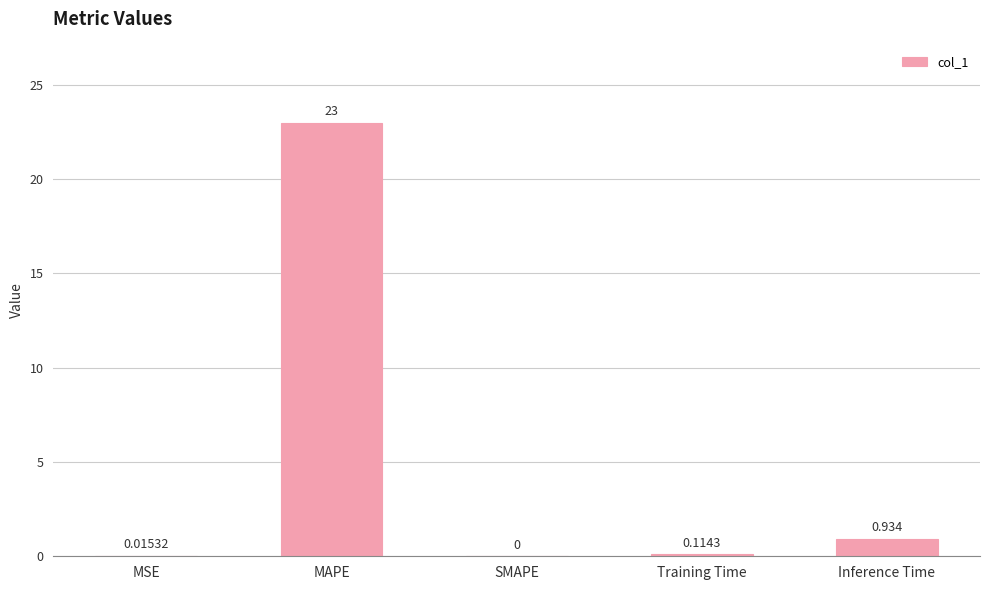

Which has a higher value, MSE or MAPE?

MAPE